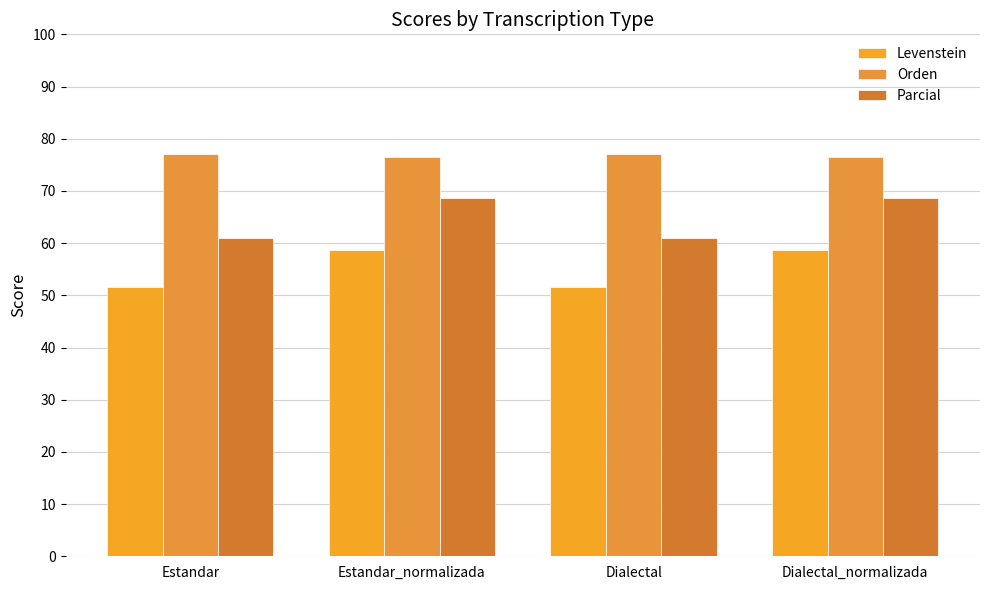

Reading left to right, extract all data points from this chart.

Levenstein: Estandar=51.5	Estandar_normalizada=58.7	Dialectal=51.5	Dialectal_normalizada=58.7
Orden: Estandar=77.1	Estandar_normalizada=76.6	Dialectal=77.1	Dialectal_normalizada=76.6
Parcial: Estandar=60.9	Estandar_normalizada=68.6	Dialectal=60.9	Dialectal_normalizada=68.6